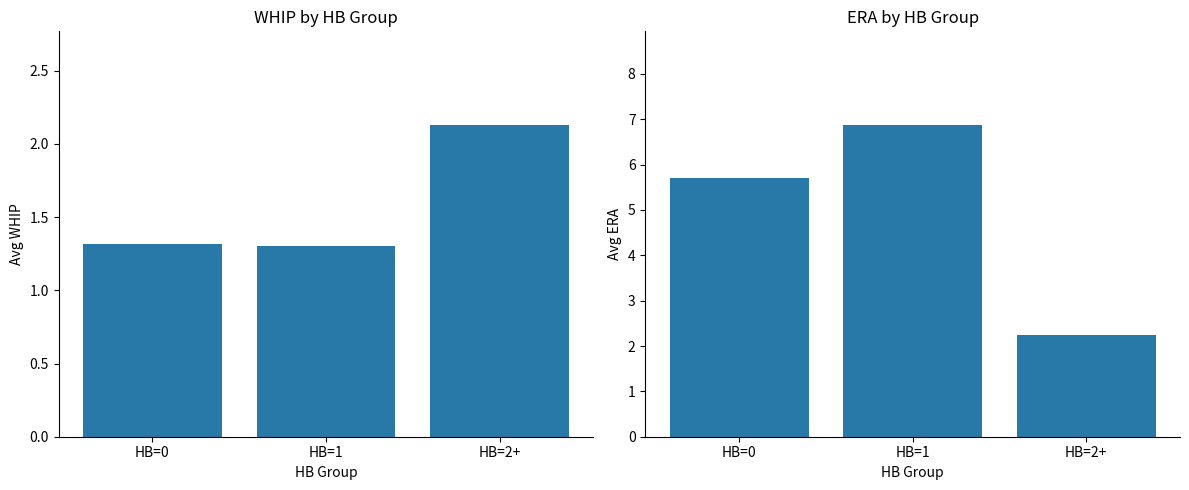

Rank the categories by WHIP value from lowest to highest.

HB=1, HB=0, HB=2+